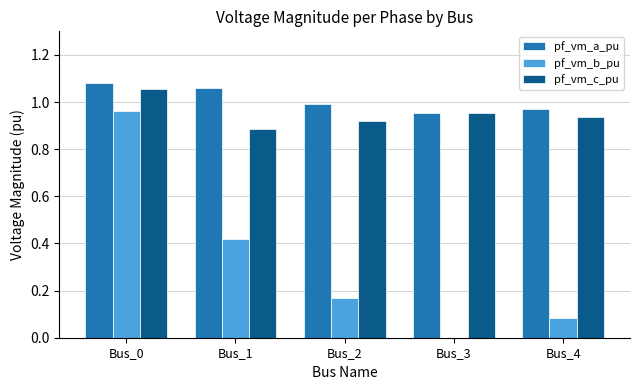

Is the value of pf_vm_b_pu at Bus_3 greater than the value of pf_vm_c_pu at Bus_1?

No